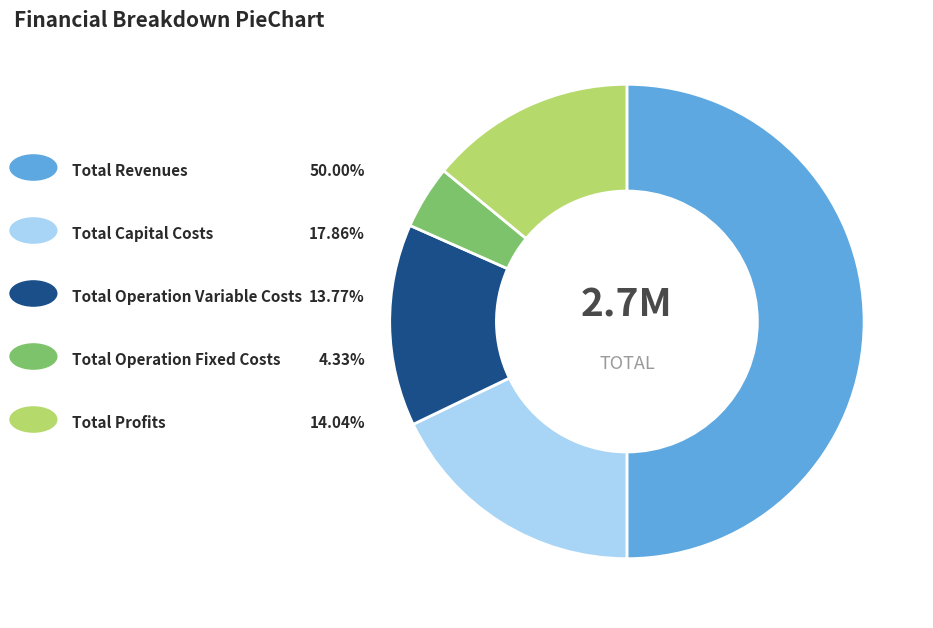

Which slice is the smallest?

Total Operation Fixed Costs